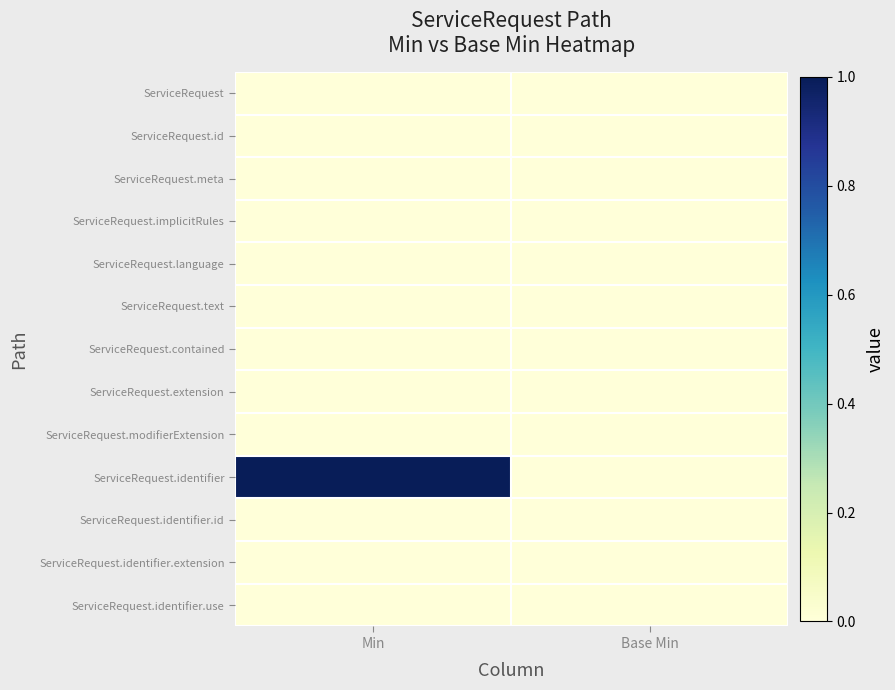

What is the total value across all series at Min?

1